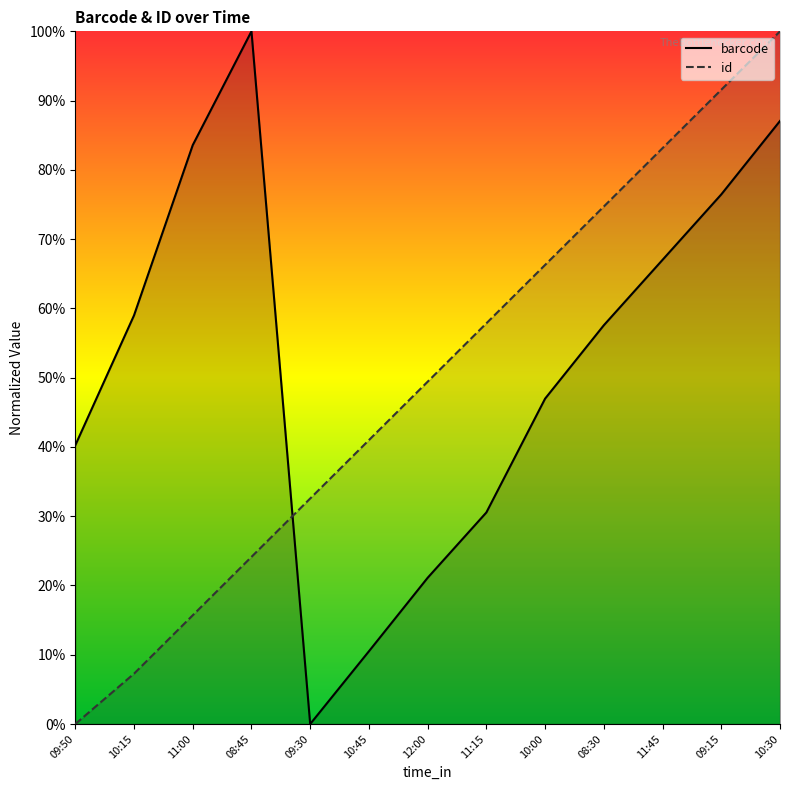

True or false: id and barcode cross at least once.

True